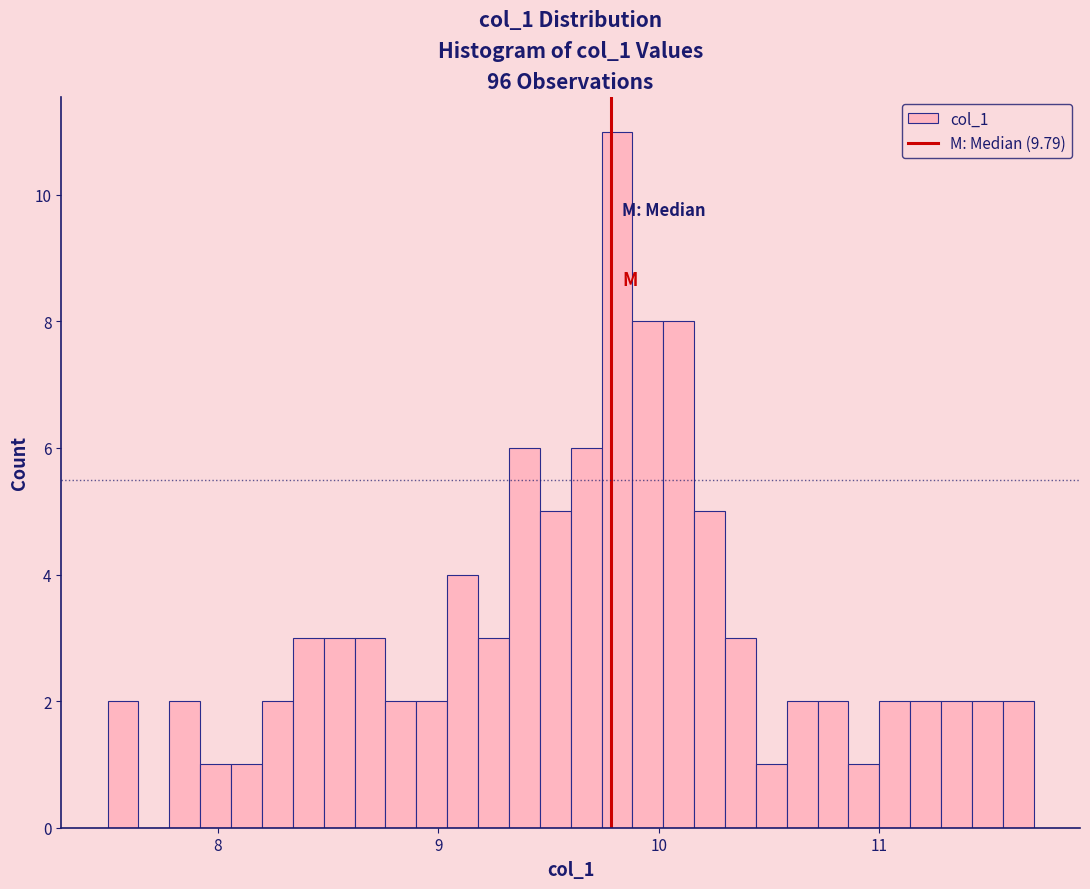

Read against the x-axis, roughly where is the centre of the tallest bar?

9.8